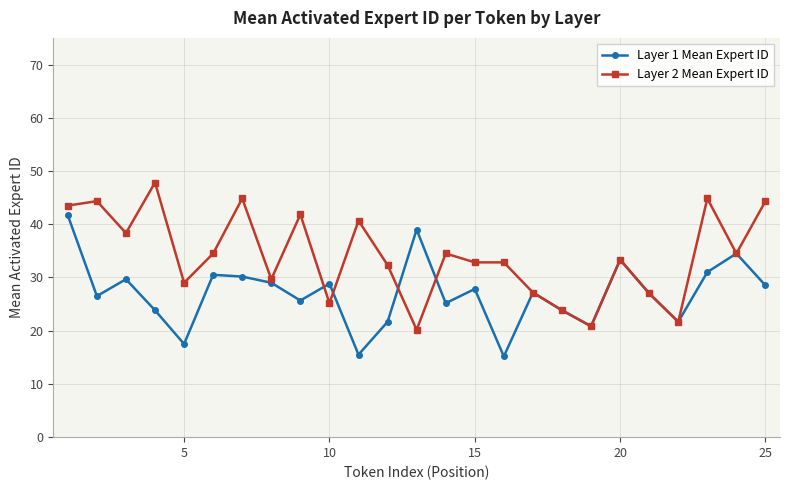

List the series in order of their overall mean, lowest first.

Layer 1 Mean Expert ID, Layer 2 Mean Expert ID